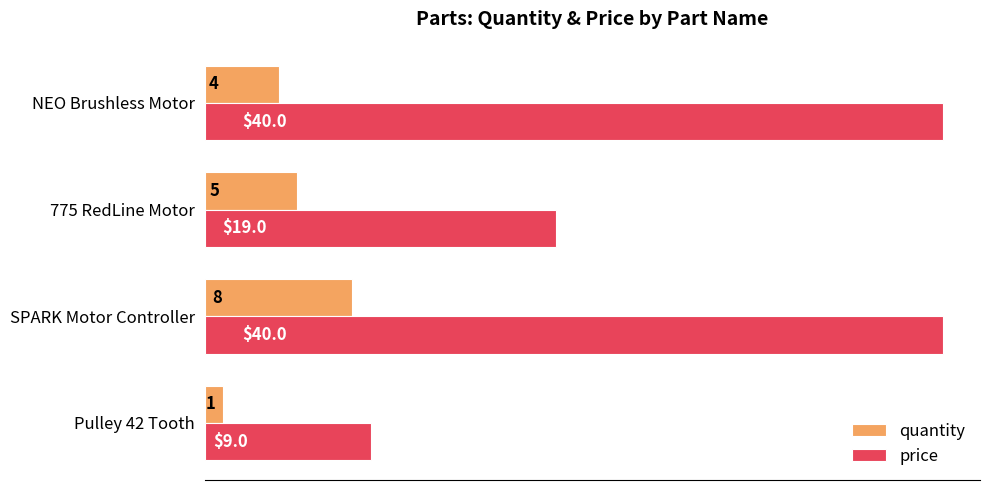

Which series has the largest range (max minus min)?

price